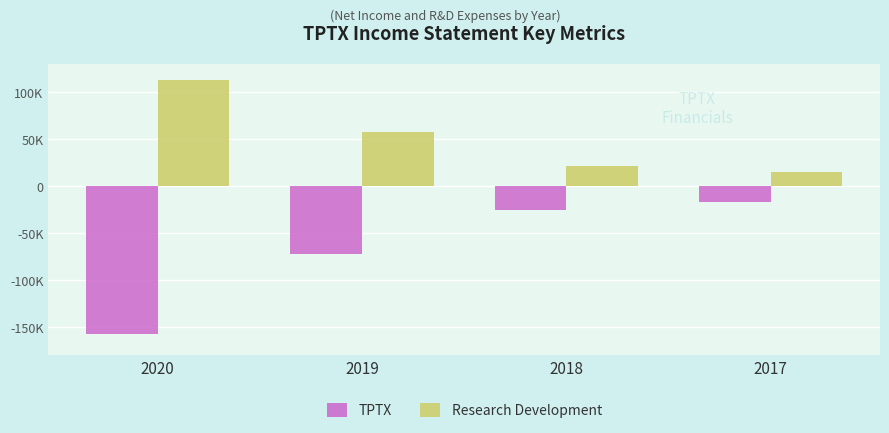

What is the highest value of the TPTX series?

-16600